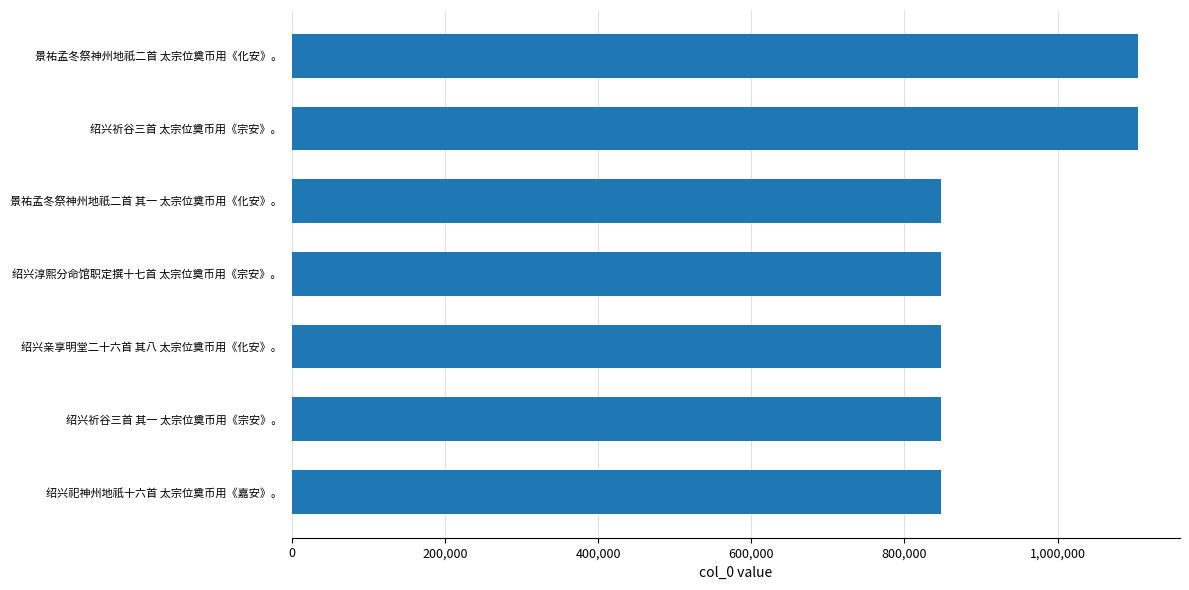

The value at 景祐孟冬祭神州地祇二首 太宗位奠币用《化安》。 is 1104589. True or false?

True